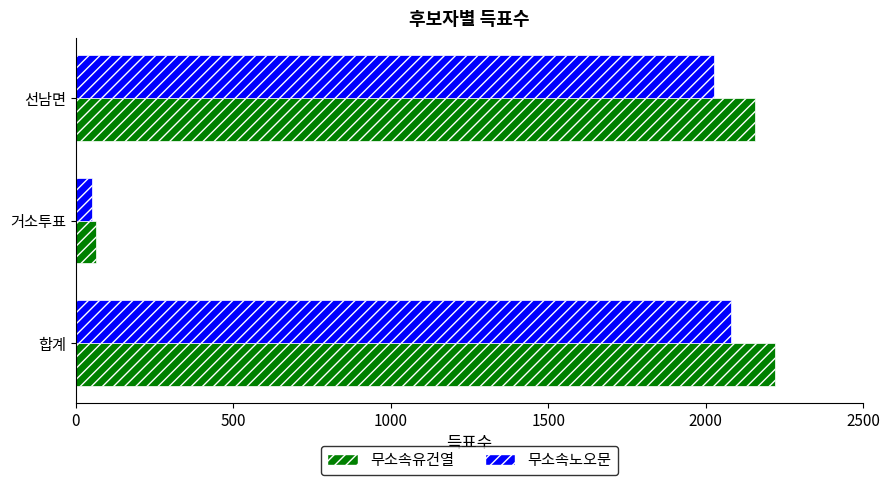

At which label is 무소속노오문 closest to 1066?

선남면